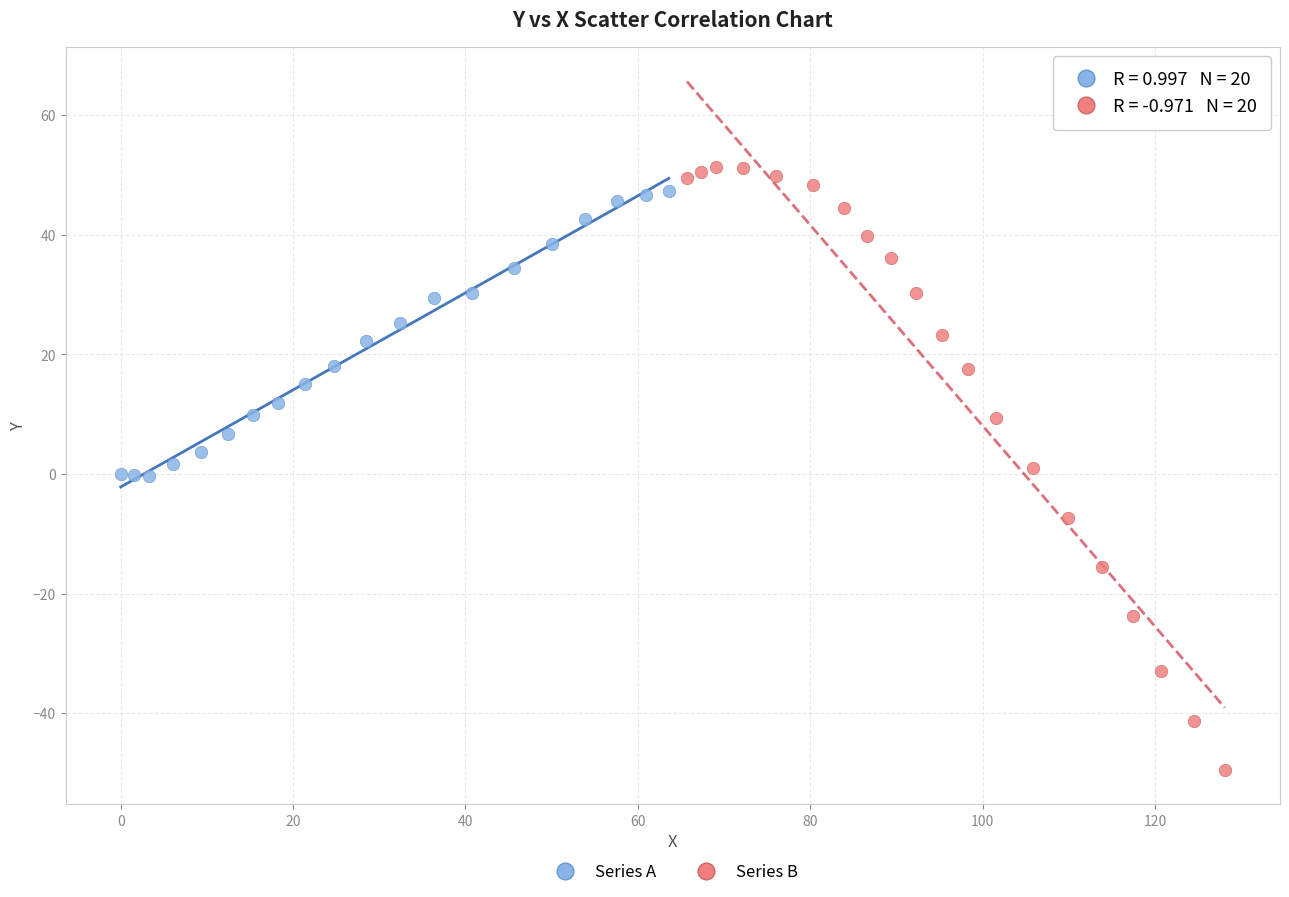

Which series has the widest spread of Y values?

Series B